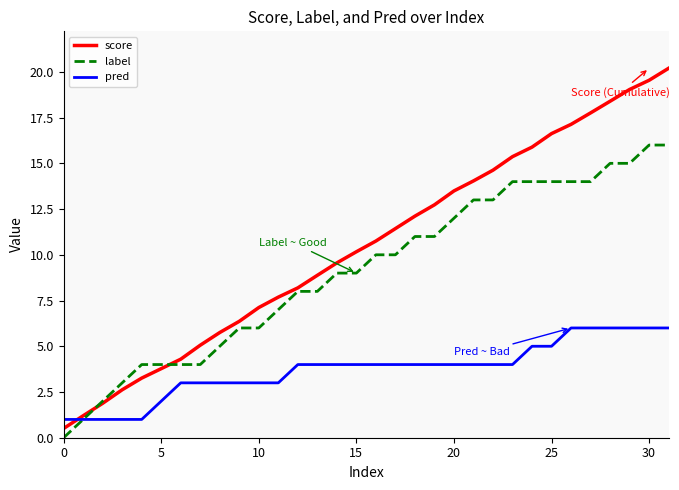

Which series has the largest range (max minus min)?

score